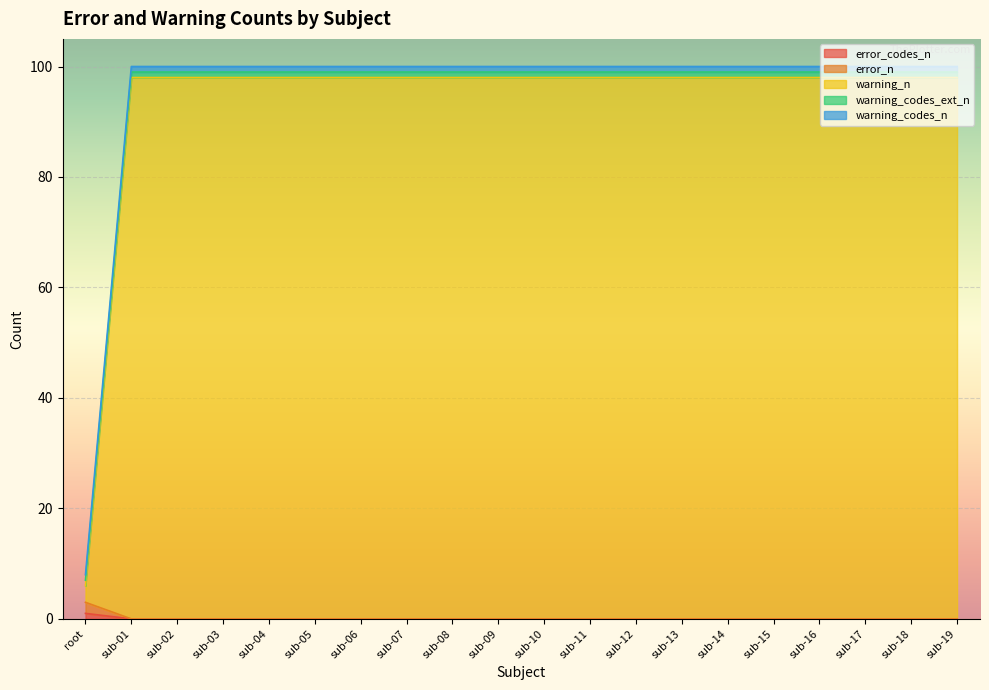

What is the label of the 15th point from the left?

sub-14